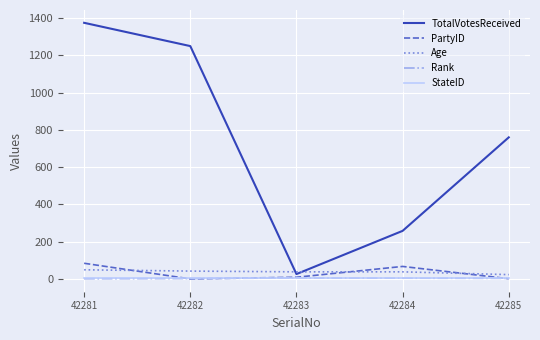

Count the number of data series in this chart.

5